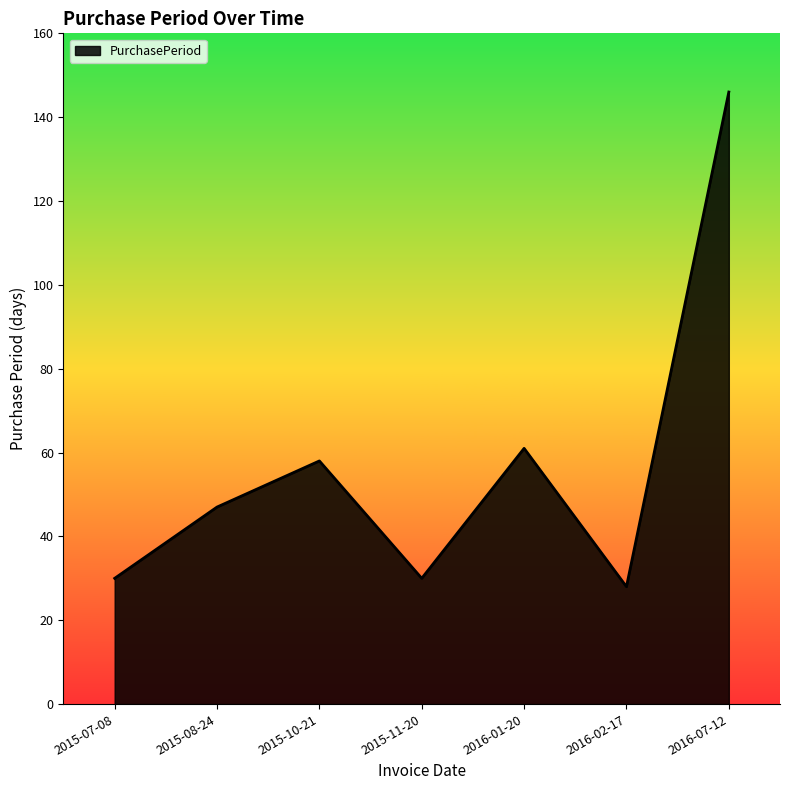

Between 2015-07-08 and 2015-10-21, which is larger?

2015-10-21